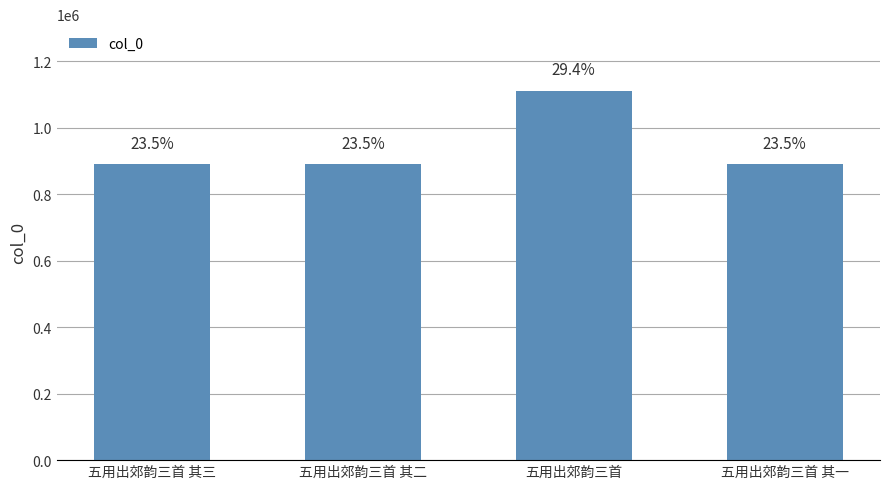

Does the chart contain any negative values?

No